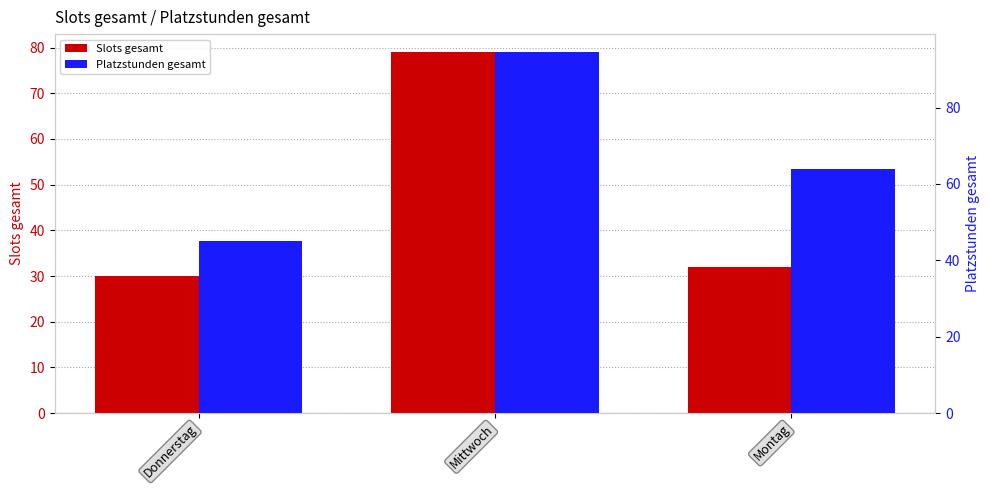

True or false: Slots gesamt has a value of 47.8 at Donnerstag.

False